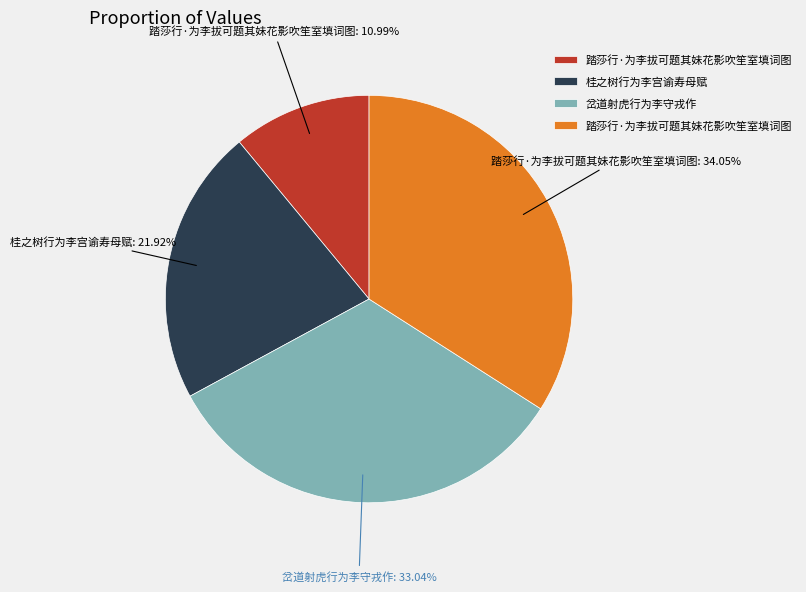

How many slices are in this pie chart?

4